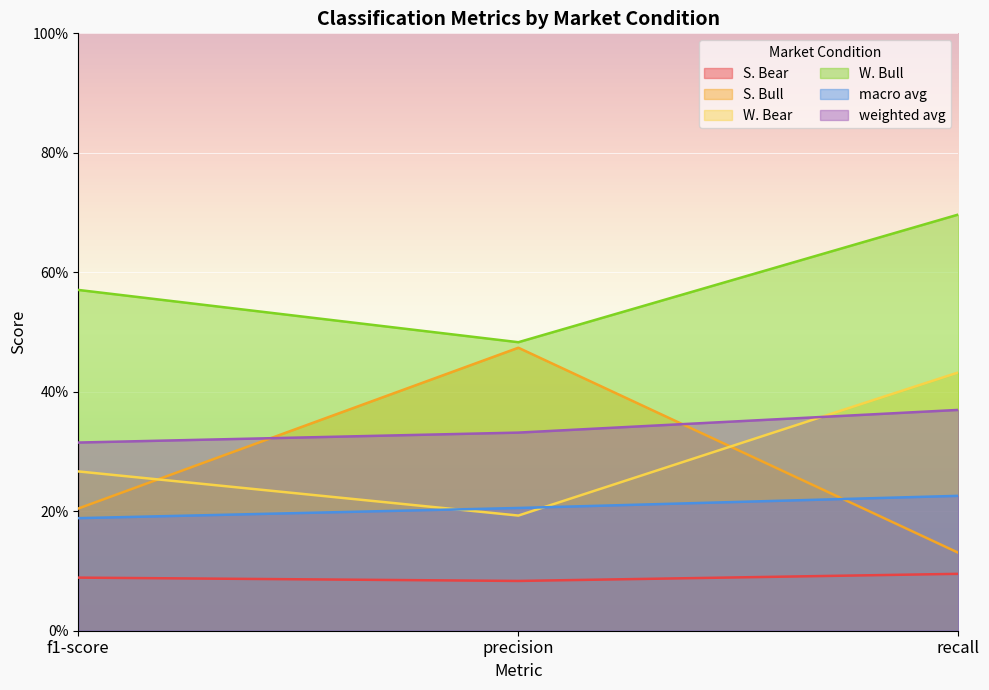

What is the average value of the W. Bear series?

0.3